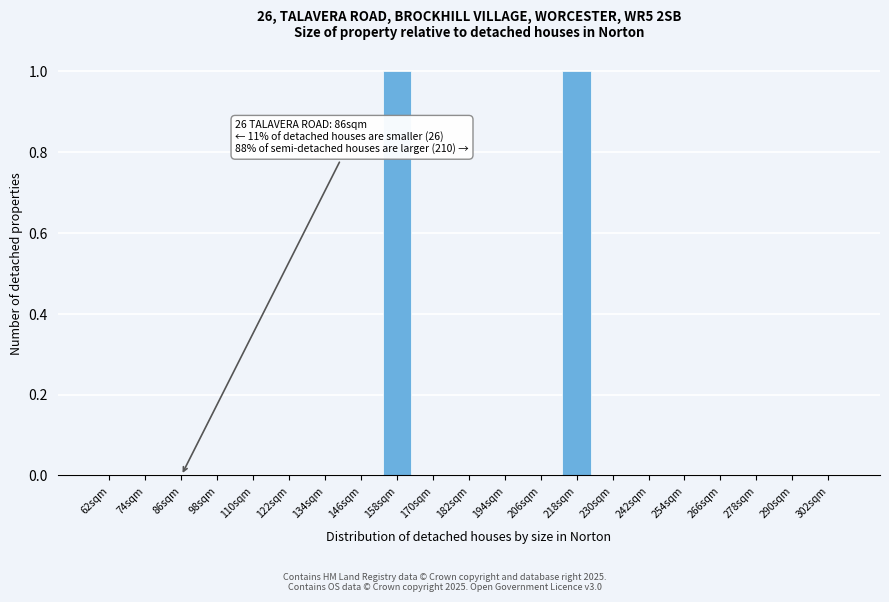

Reading left to right, extract all data points from this chart.

62sqm=0	74sqm=0	86sqm=0	98sqm=0	110sqm=0	122sqm=0	134sqm=0	146sqm=0	158sqm=1	170sqm=0	182sqm=0	194sqm=0	206sqm=0	218sqm=1	230sqm=0	242sqm=0	254sqm=0	266sqm=0	278sqm=0	290sqm=0	302sqm=0